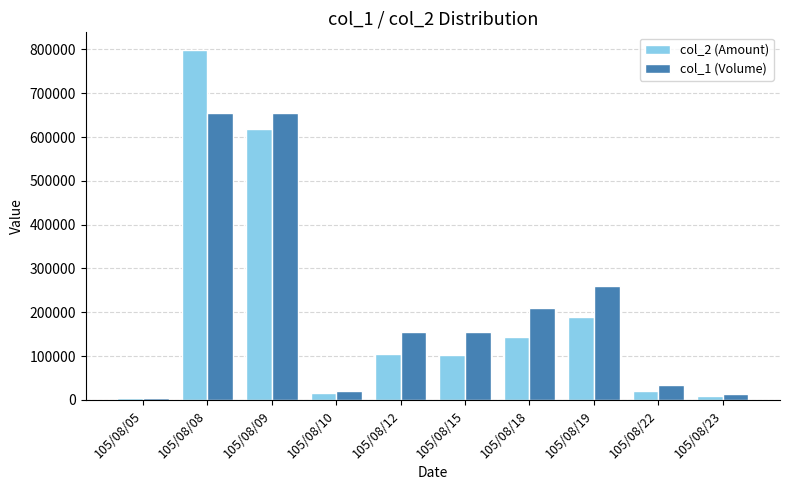

What is the difference between the maximum and minimum values in the col_2 (Amount) series?

794340